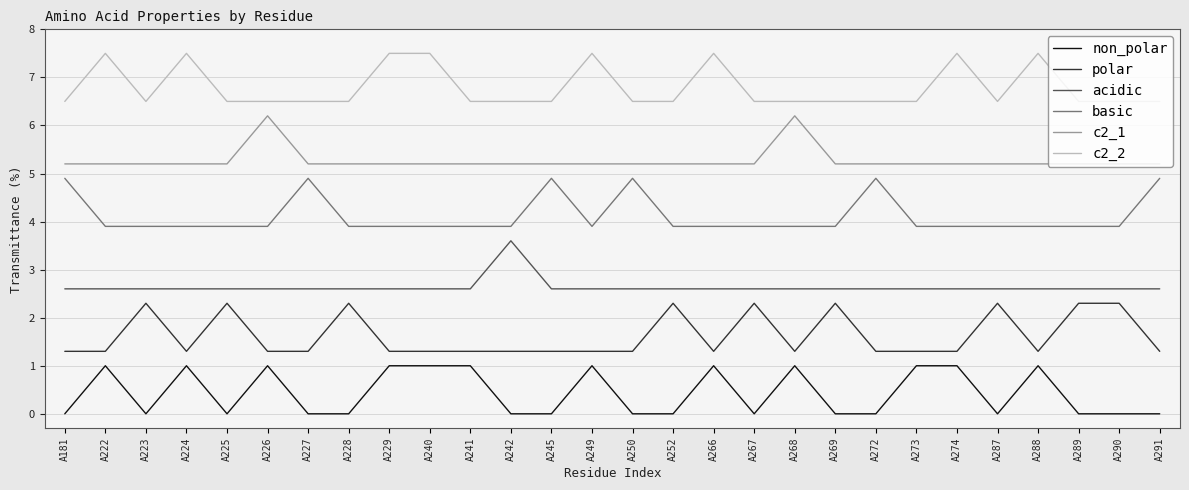

Is the value of c2_2 at A224 greater than the value of c2_1 at A245?

Yes